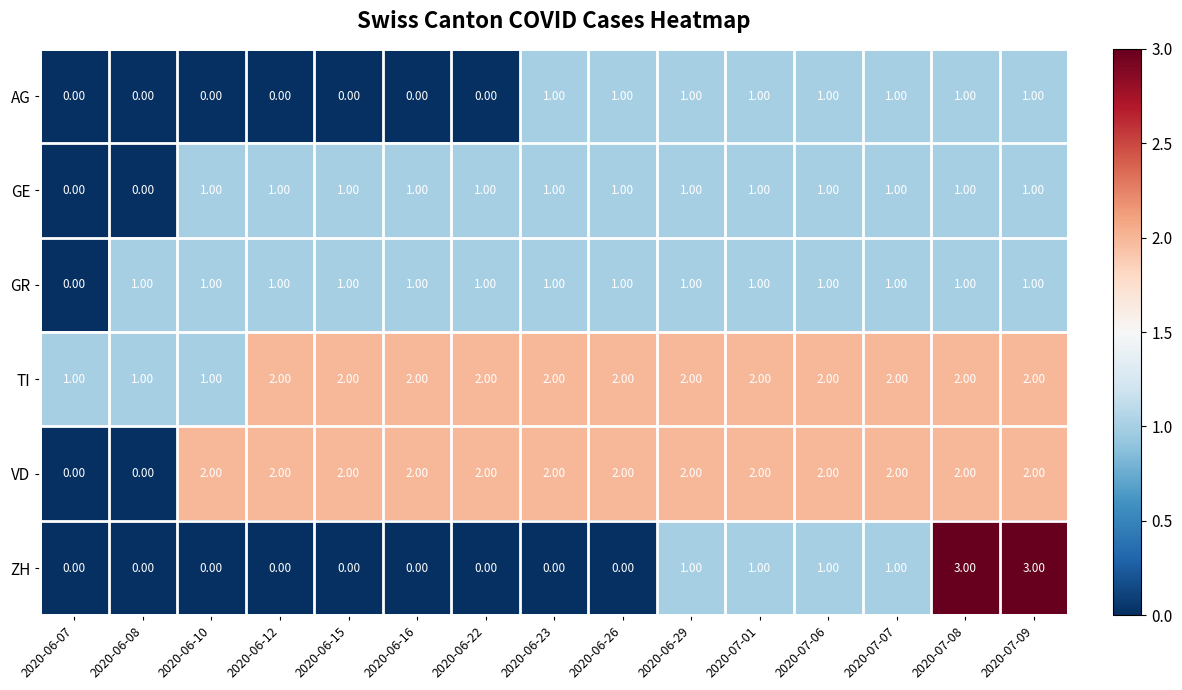

What is the sum of all TI values?

27